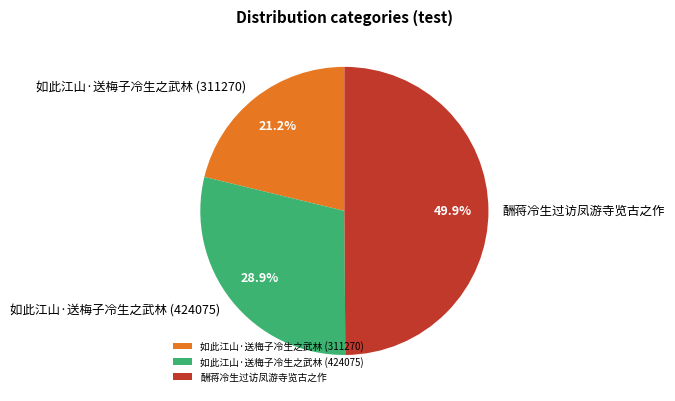

Which has a higher value, 如此江山·送梅子冷生之武林 (424075) or 酬蒋冷生过访凤游寺览古之作?

酬蒋冷生过访凤游寺览古之作